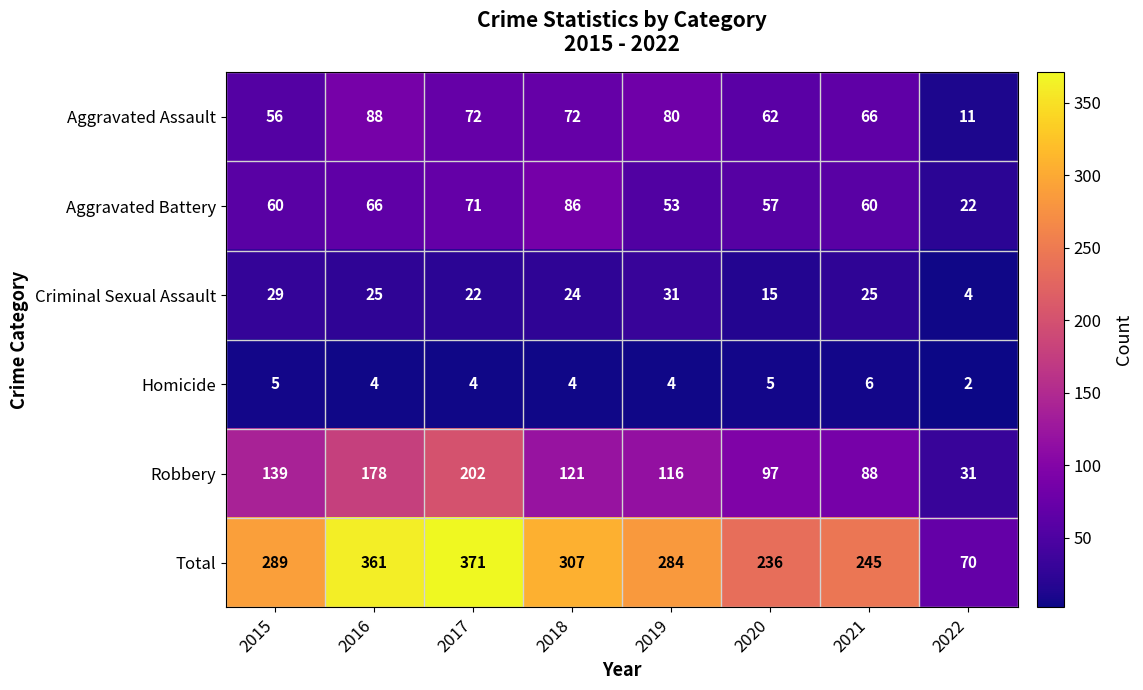

Which series has the largest total across all categories?

Total